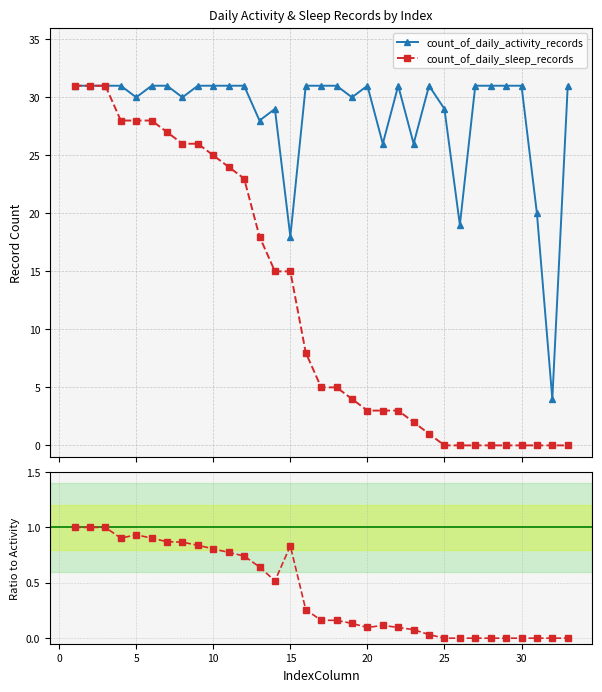

Which series has the largest total across all categories?

count_of_daily_activity_records